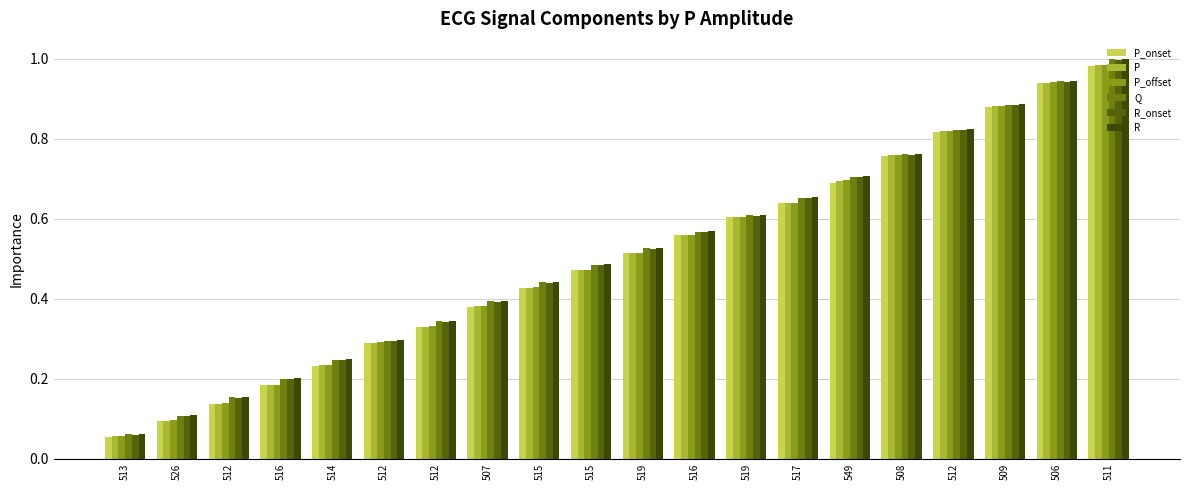

How many categories are shown in the chart?

20